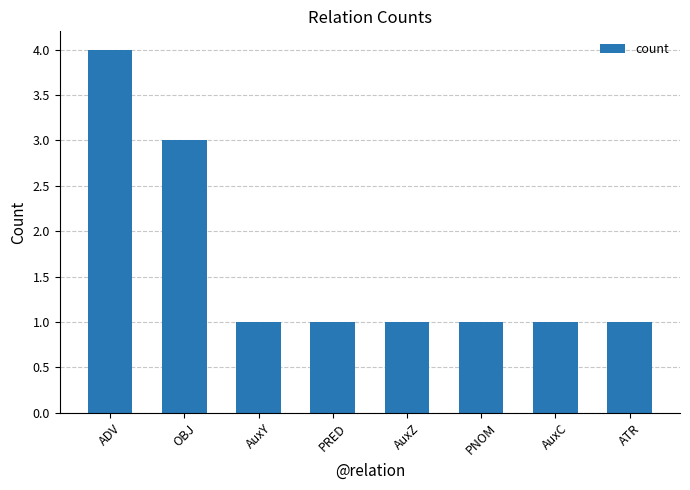

What is the change in value from ADV to AuxC?

-3